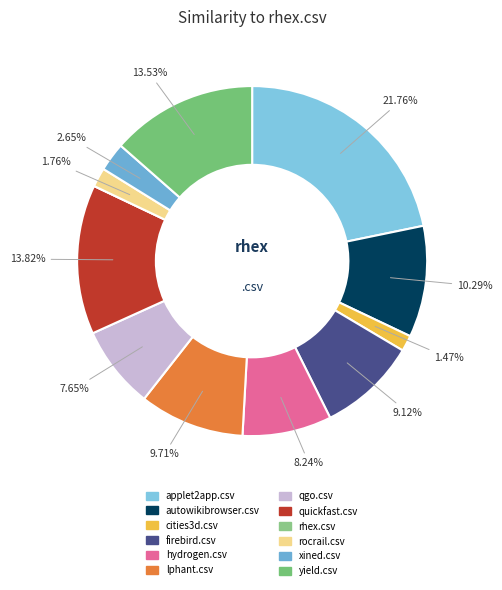

What percentage is the rocrail.csv slice, to the nearest percent?

2%